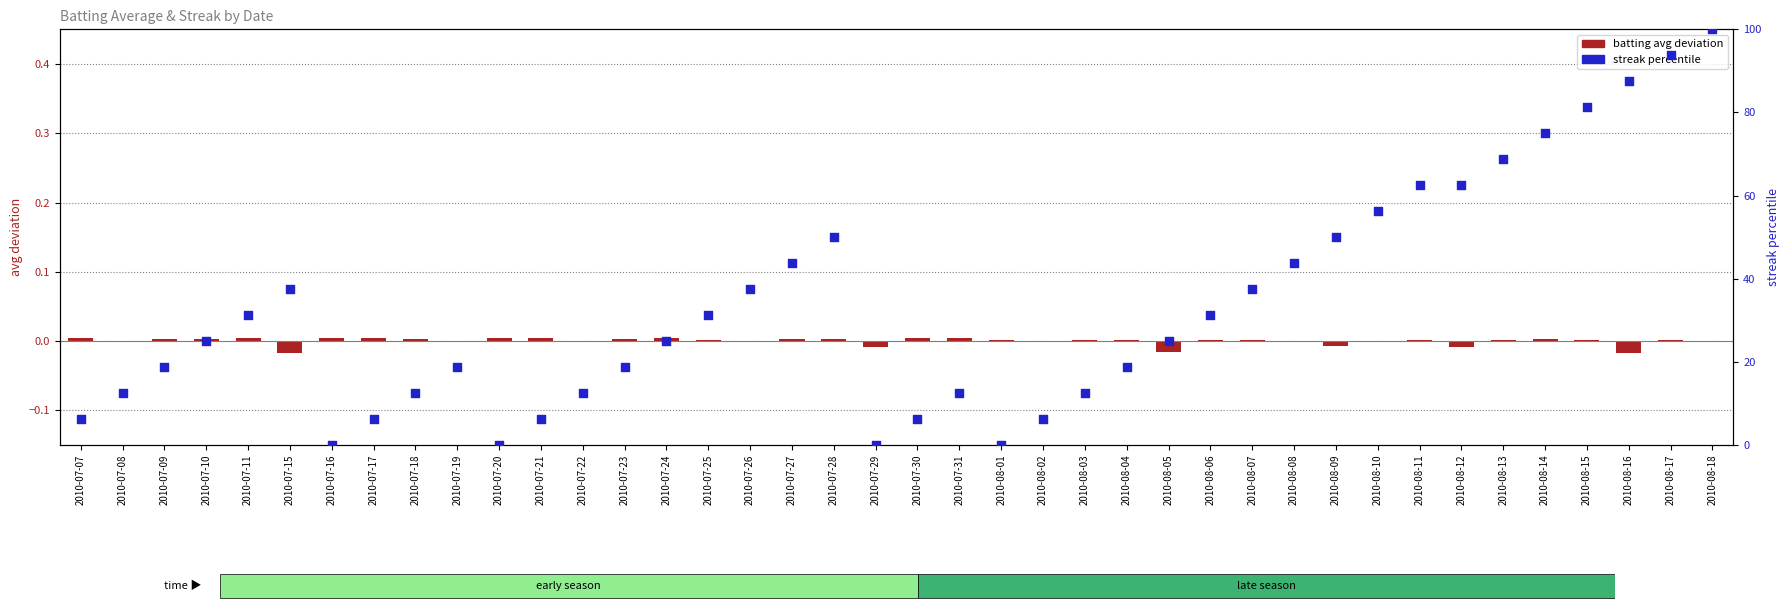

At which category is the sum across all series the highest?

2010-08-18